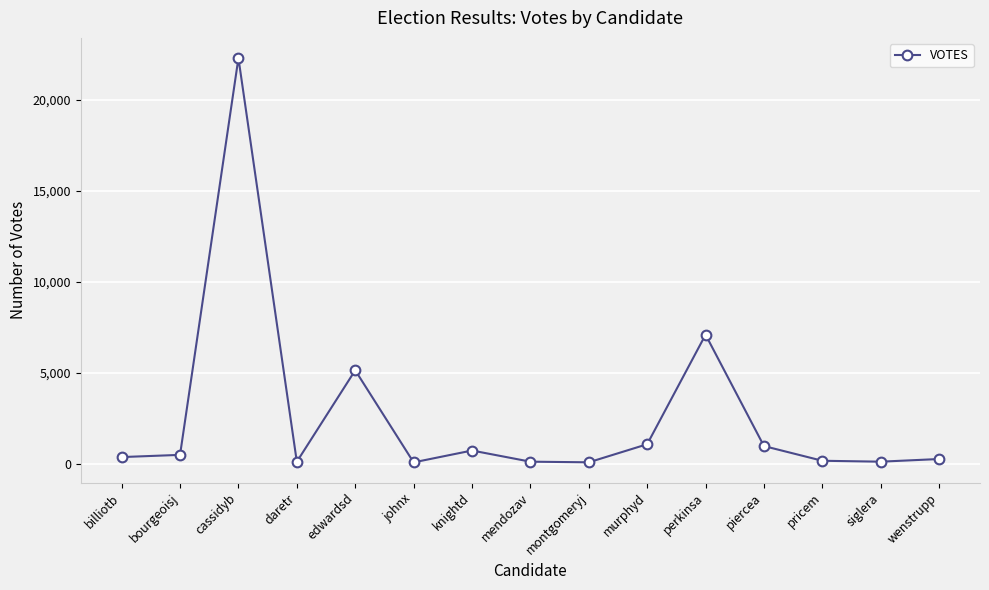

What position from the right is pricem?

3